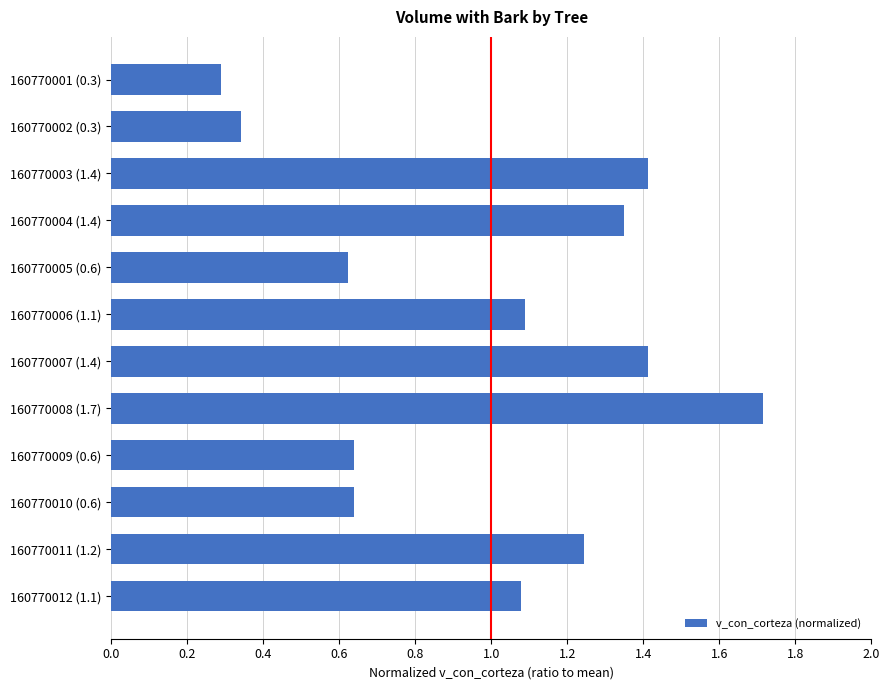

The value at 160770008 (1.7) is 1.7. True or false?

True